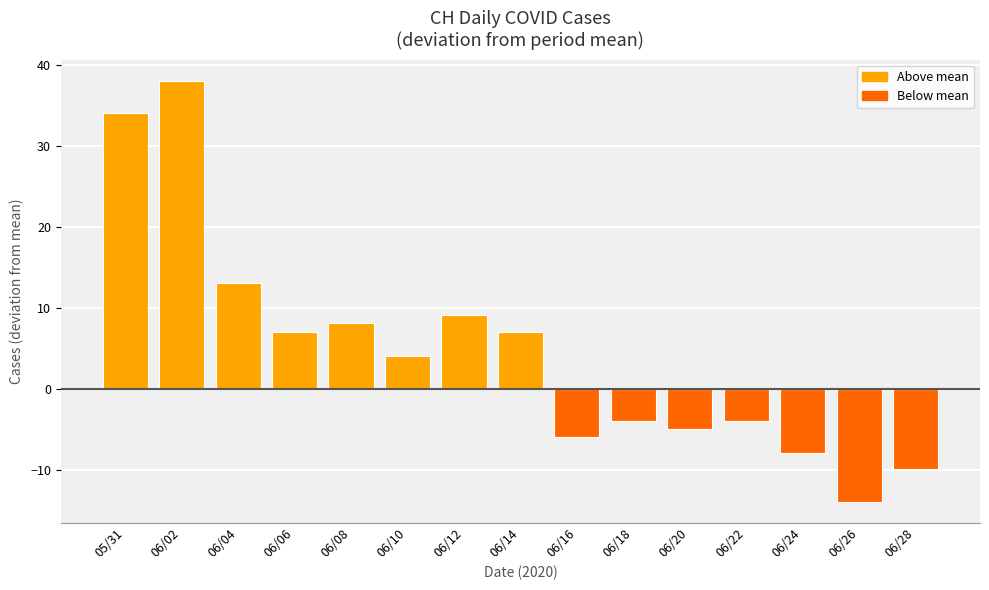

What is the label of the 3rd bar from the right?

06/24